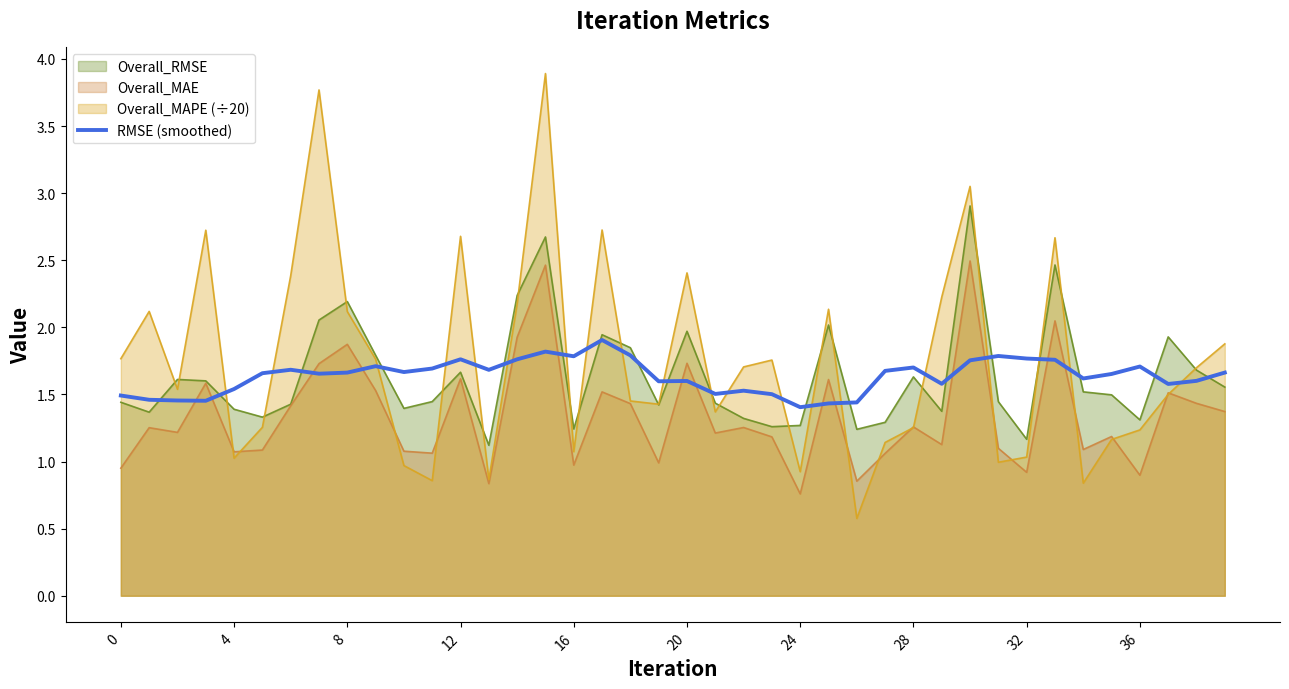

Is it true that the value at 14 is 0.4?

False